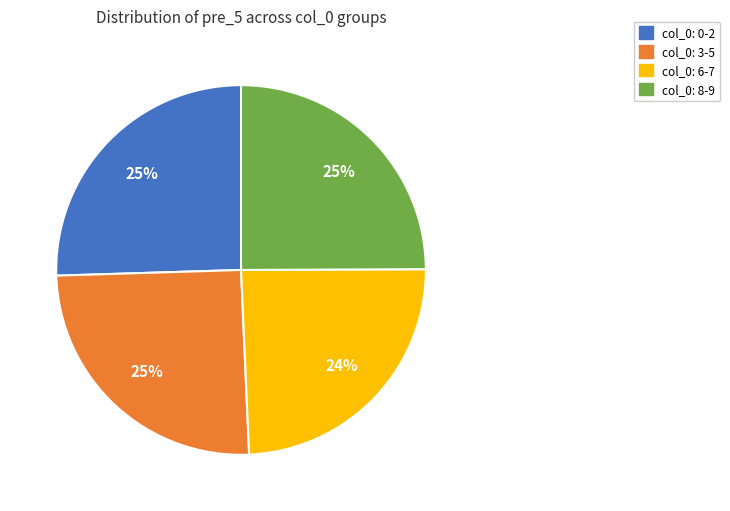

To the nearest percent, what is the average slice percentage?

25%